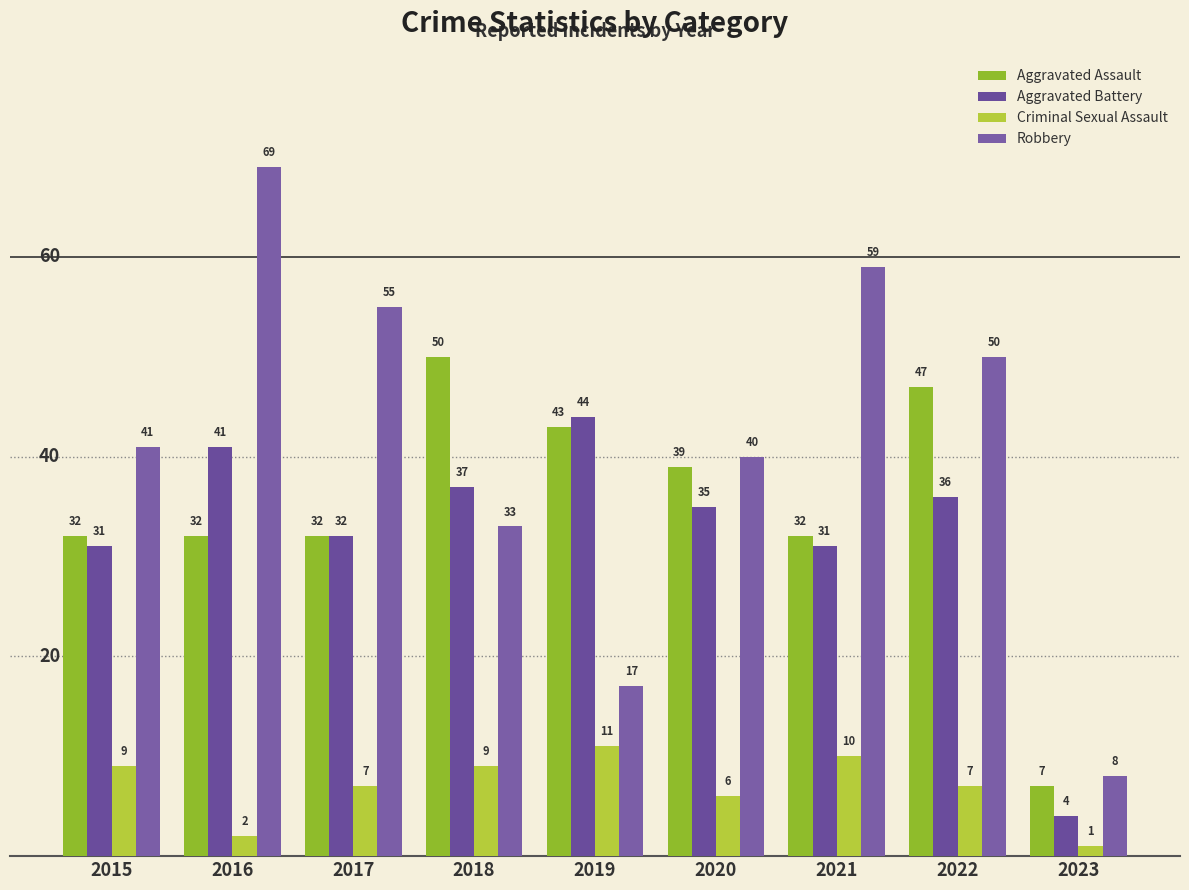

Reading left to right, what are all the values shown in this chart?

Aggravated Assault: 2015=32	2016=32	2017=32	2018=50	2019=43	2020=39	2021=32	2022=47	2023=7
Aggravated Battery: 2015=31	2016=41	2017=32	2018=37	2019=44	2020=35	2021=31	2022=36	2023=4
Criminal Sexual Assault: 2015=9	2016=2	2017=7	2018=9	2019=11	2020=6	2021=10	2022=7	2023=1
Robbery: 2015=41	2016=69	2017=55	2018=33	2019=17	2020=40	2021=59	2022=50	2023=8